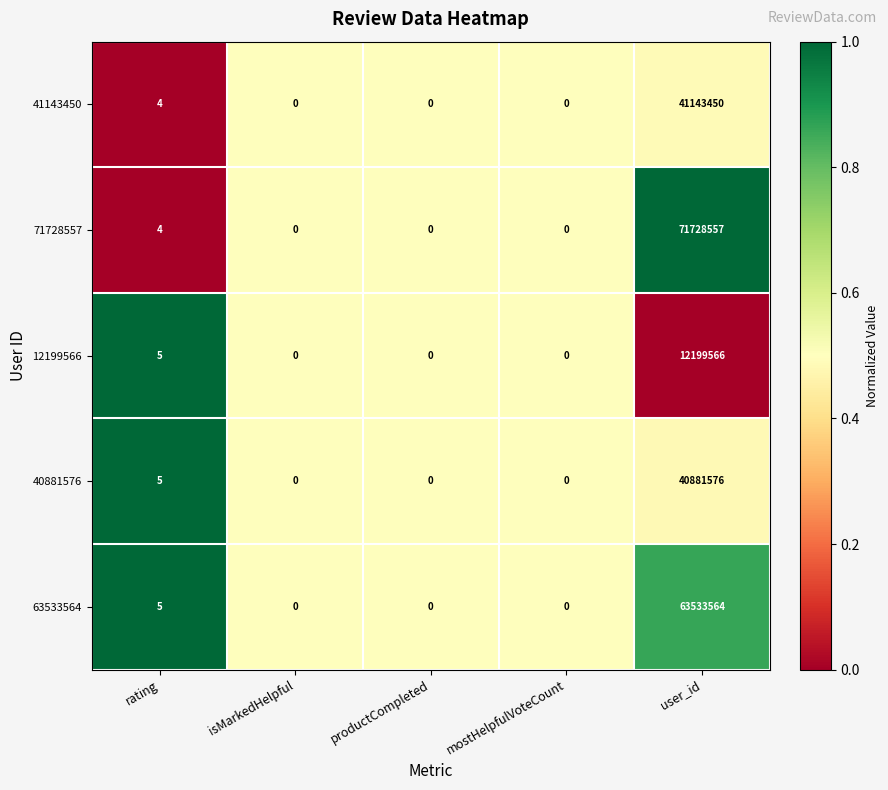

The value of 12199566 at isMarkedHelpful is 4682583. True or false?

False